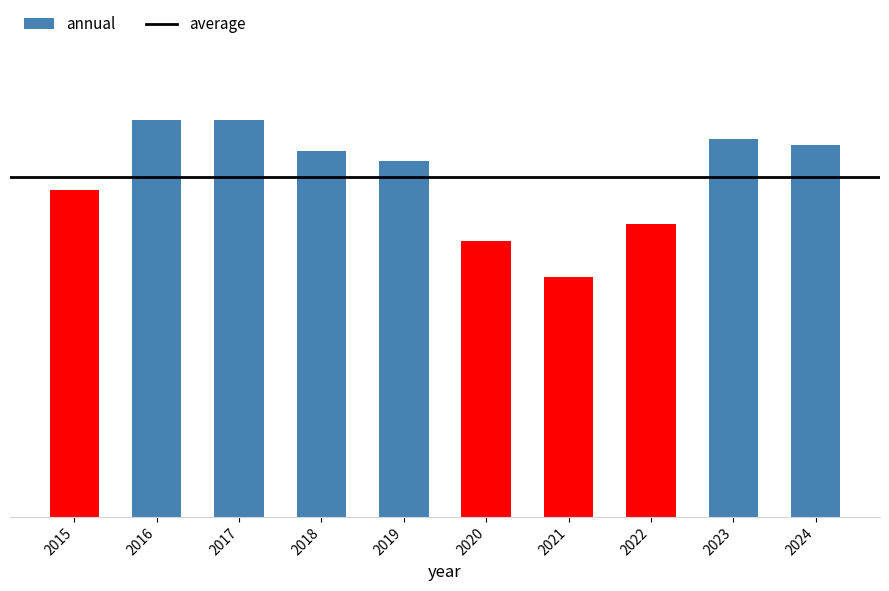

Rank the categories by value from lowest to highest.

2021, 2020, 2022, 2015, 2019, 2018, 2024, 2023, 2016, 2017